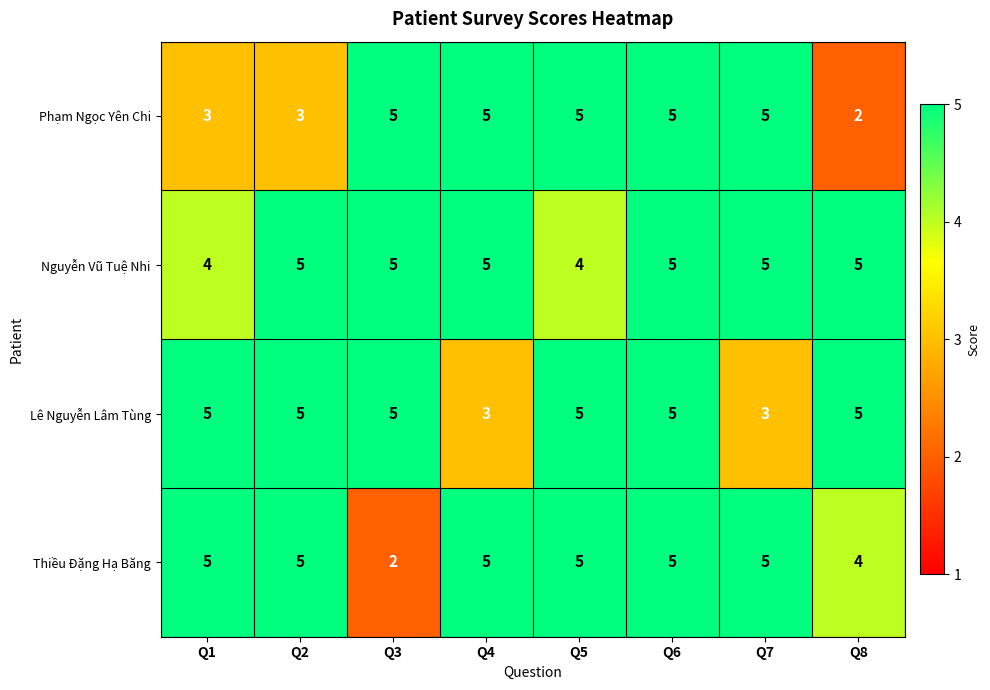

Between Q4 and Q5, which series saw the biggest shift?

Lê Nguyễn Lâm Tùng